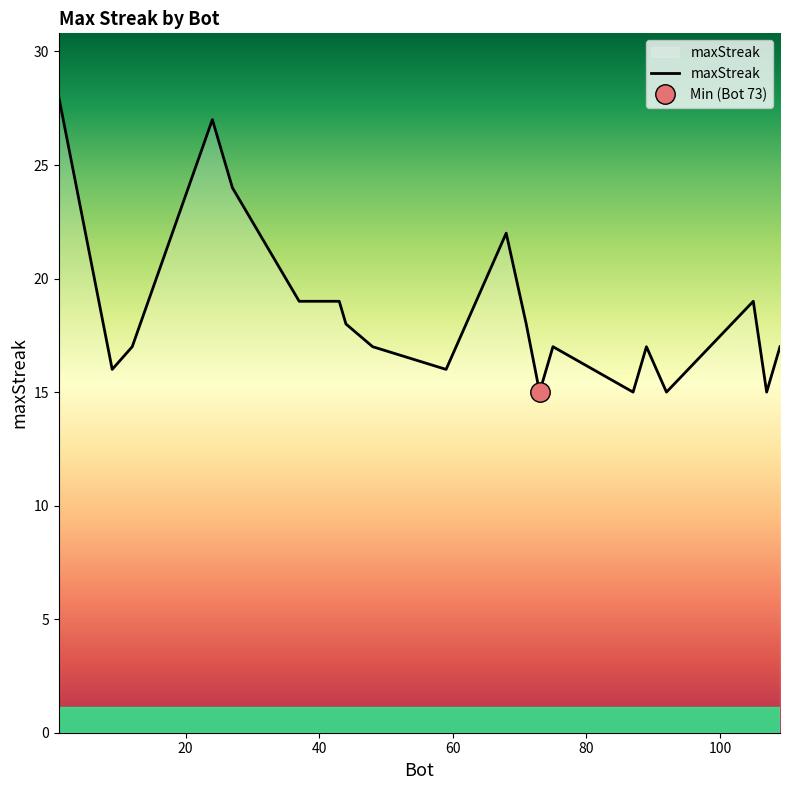

What is the difference between the maximum and minimum values?

13